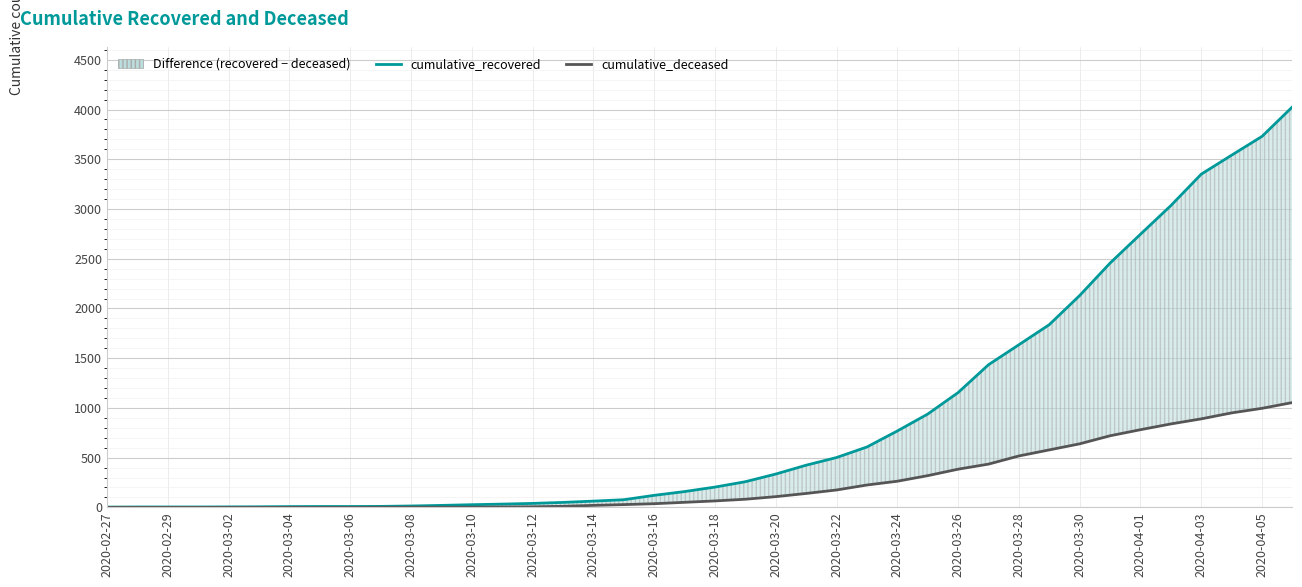

True or false: cumulative_deceased and cumulative_recovered cross at least once.

False